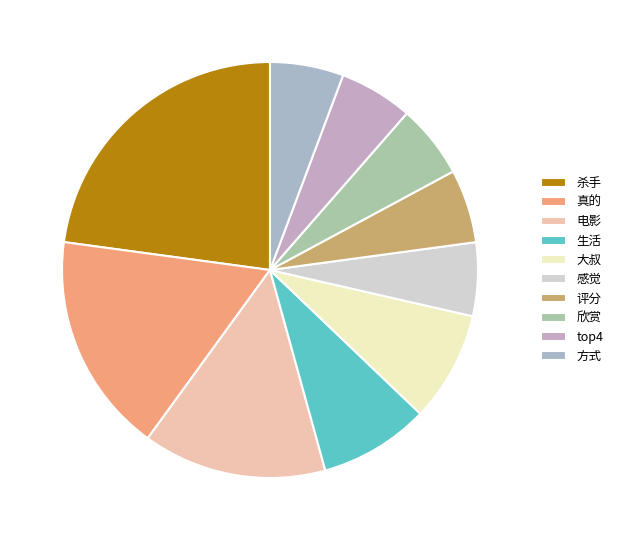

What is the ratio of the value at 欣赏 to the value at 电影?

0.4